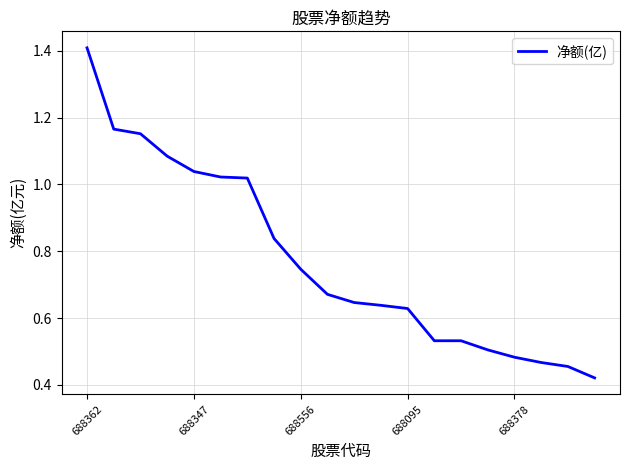

What is the greatest value displayed?

1.4